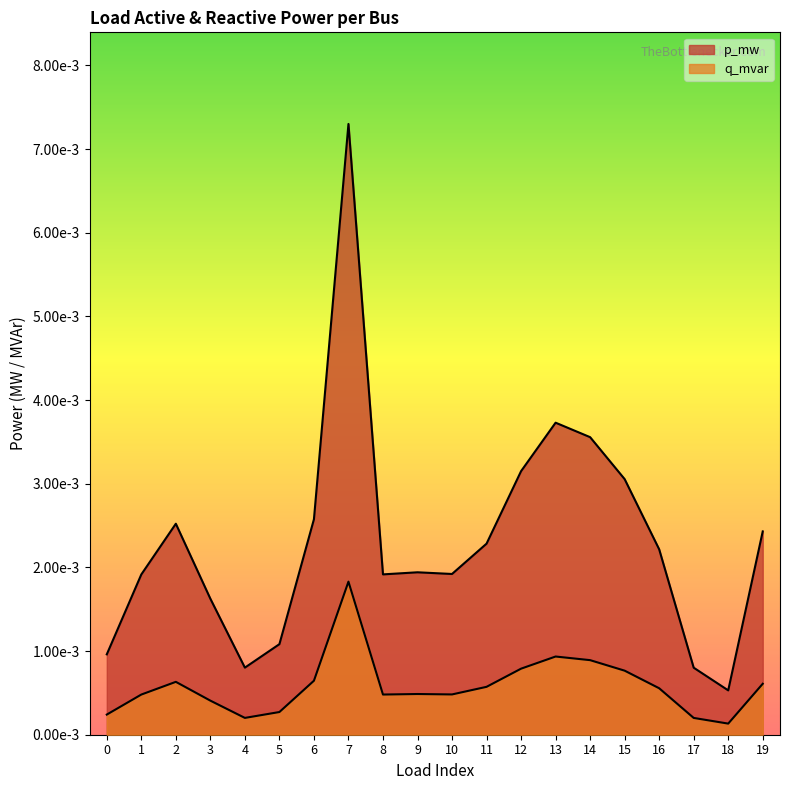

True or false: p_mw and q_mvar cross at least once.

False